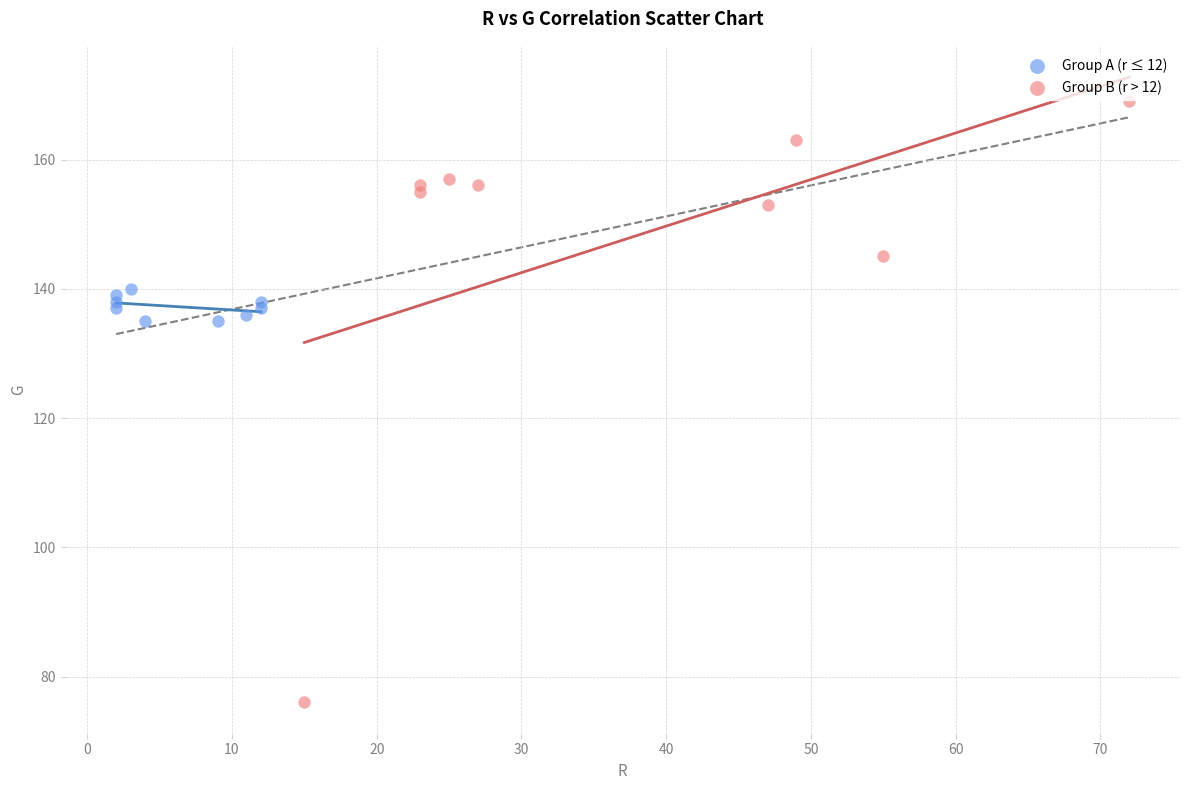

Which series reaches the maximum Y coordinate?

Group B (r > 12)